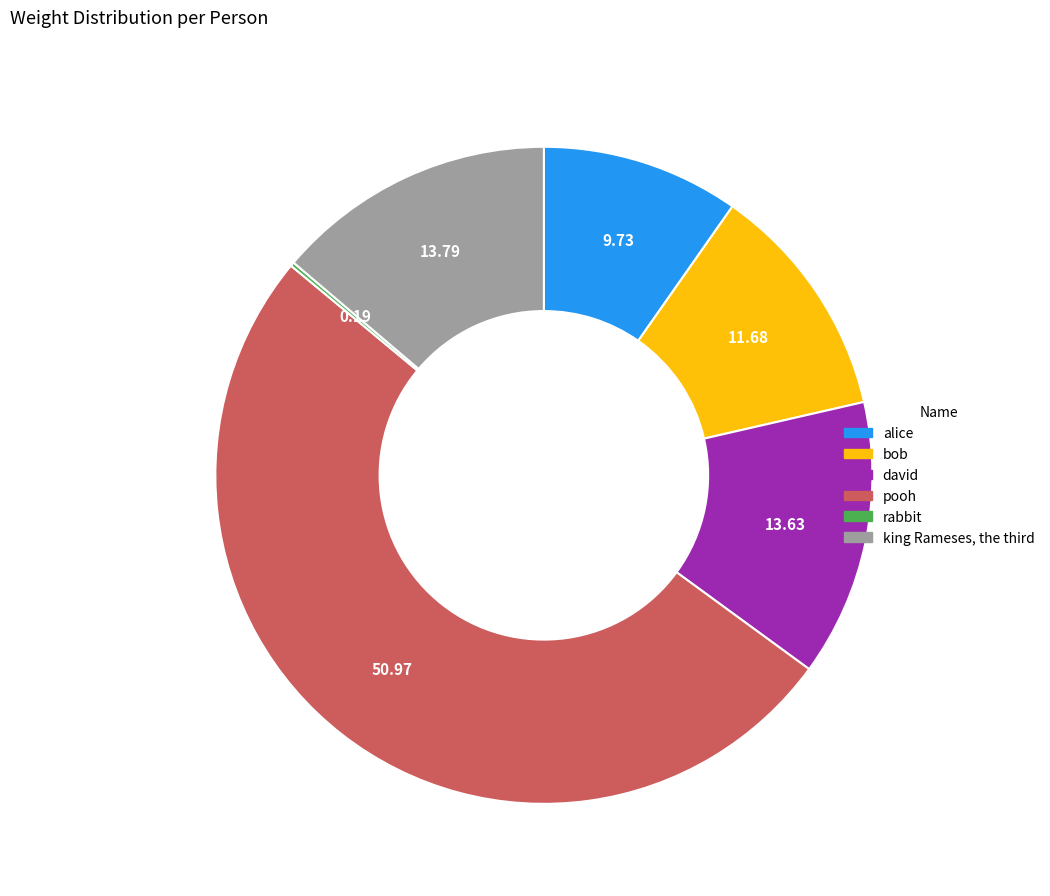

The pooh slice represents 51% of the pie. True or false?

True